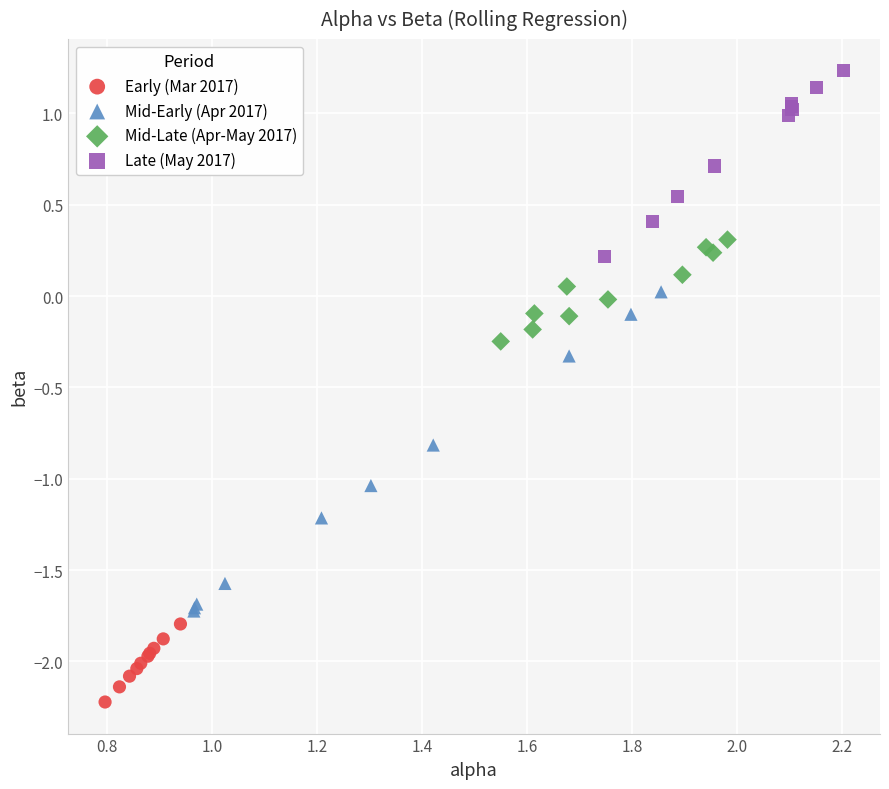

Which series has the largest Y range (max minus min)?

Mid-Early (Apr 2017)